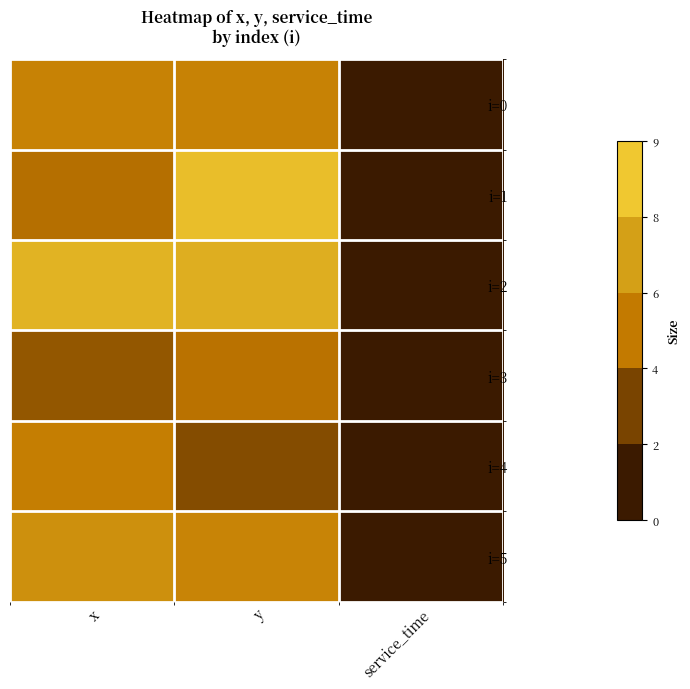

At which category is the sum across all series the highest?

y